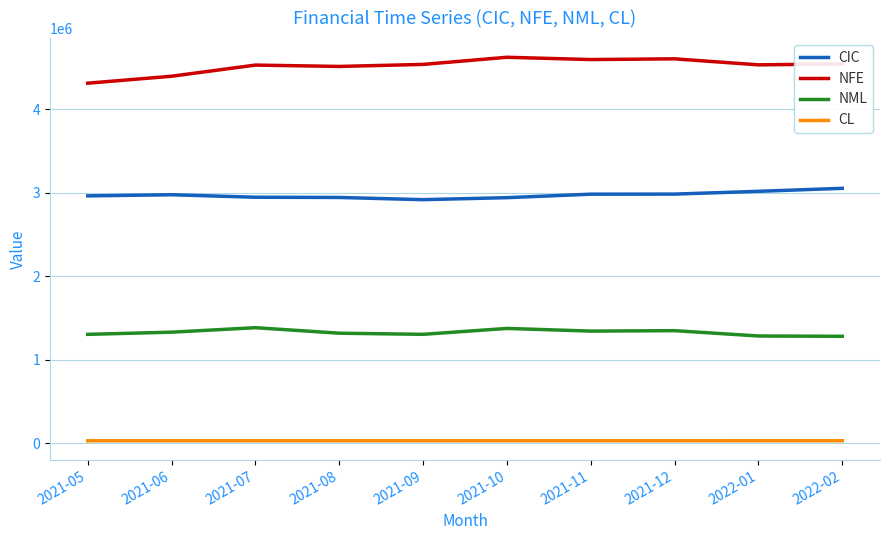

What is the sum of all NML values?

13260818.2